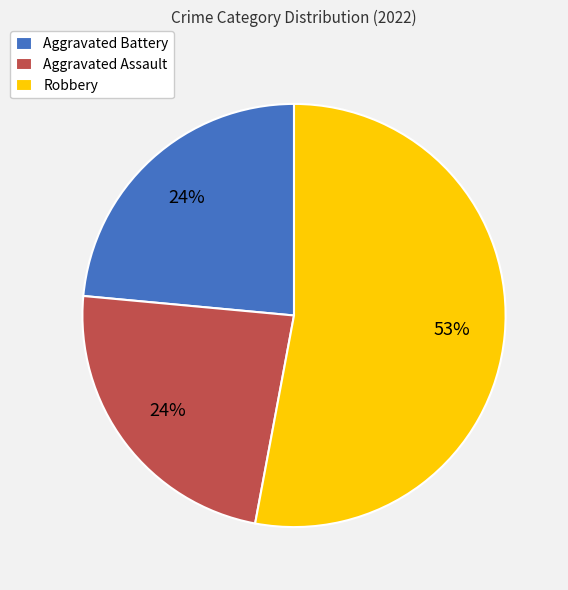

Count the number of slices in the pie.

3